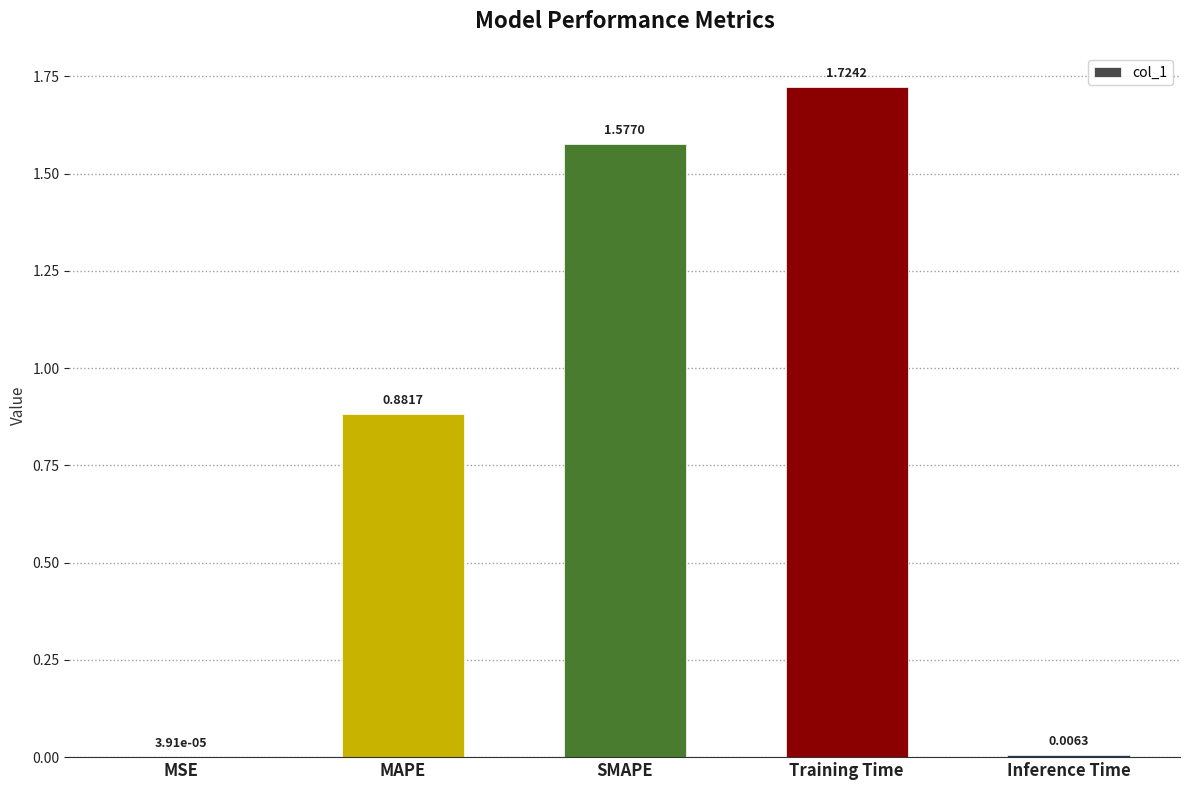

What is the change in value from MSE to SMAPE?

+1.6